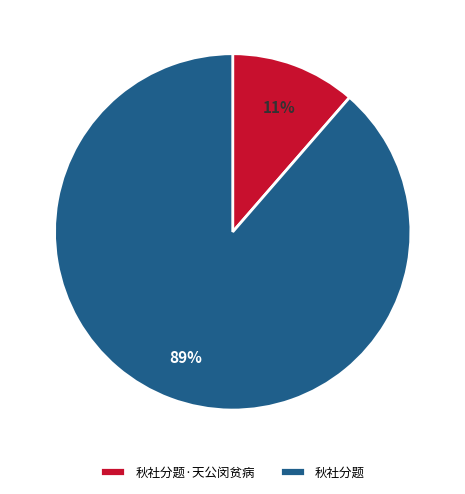

Which slice is the largest?

秋社分题